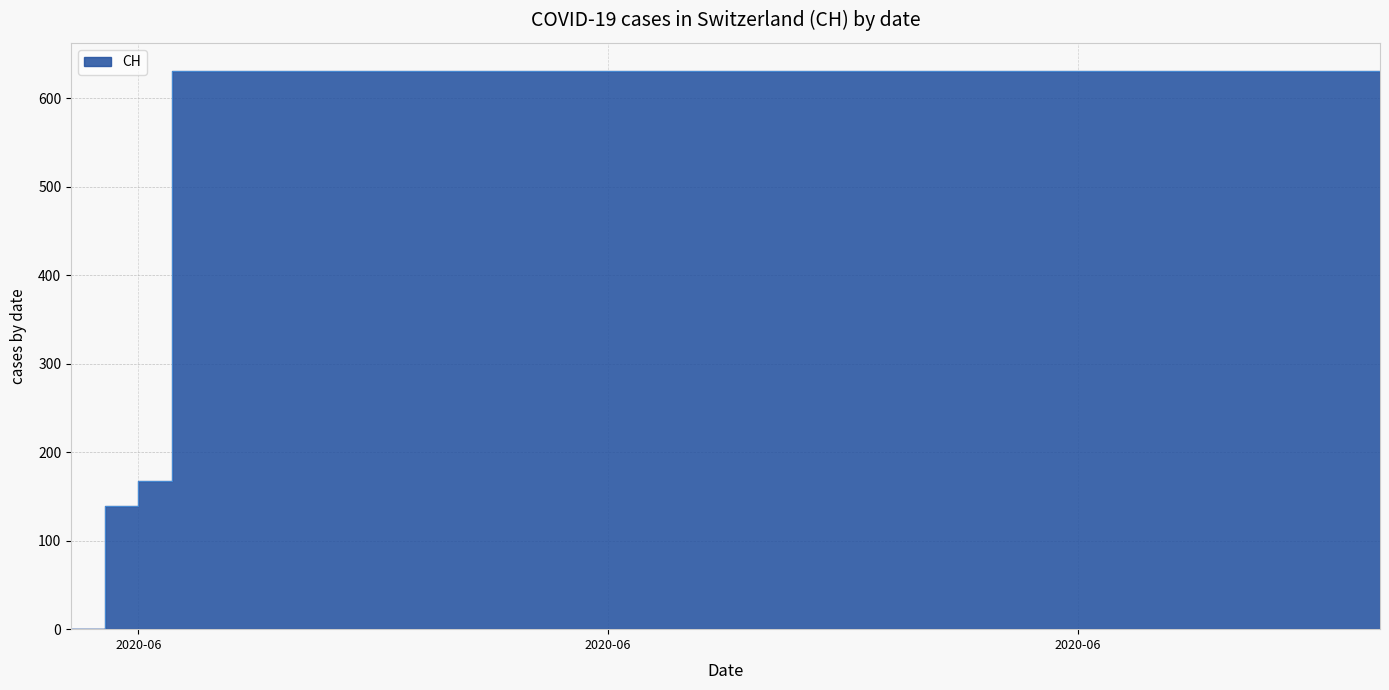

Which category has the highest value across all series?

2020-06-03